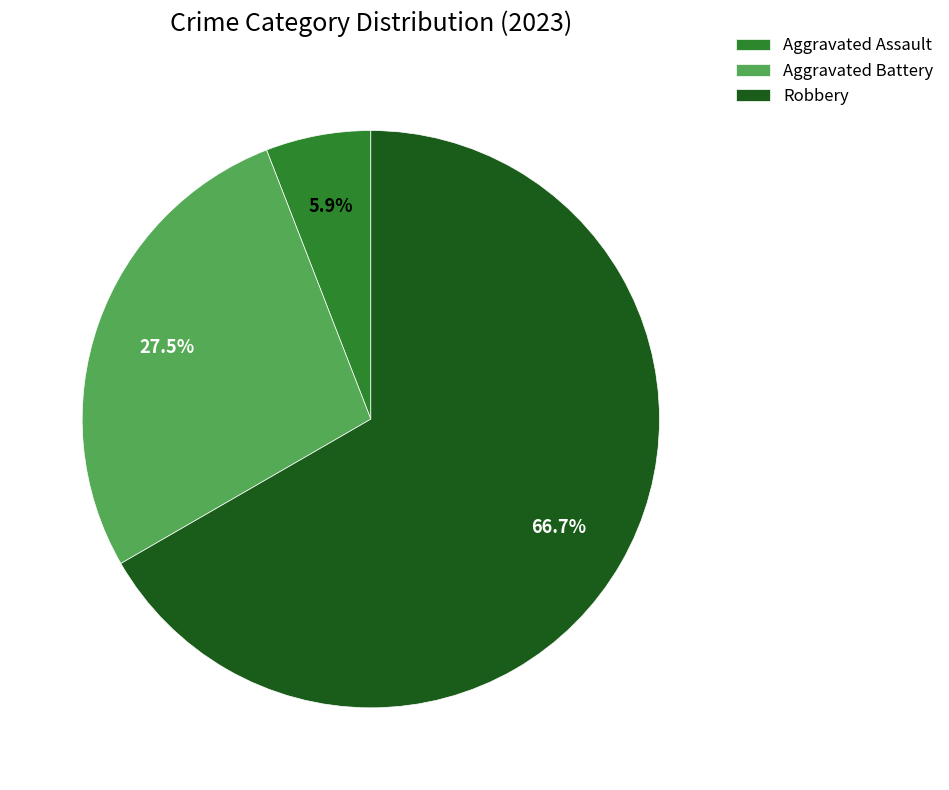

Which slice represents more than half of the pie?

Robbery